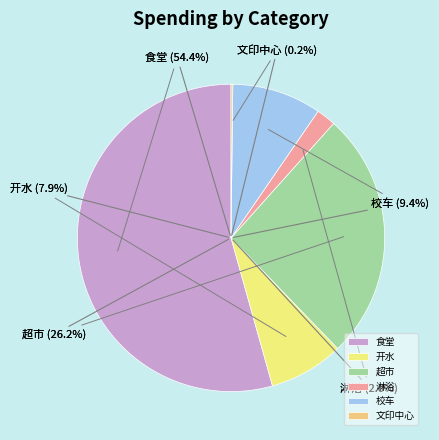

To the nearest percent, what portion does 超市 represent?

26%